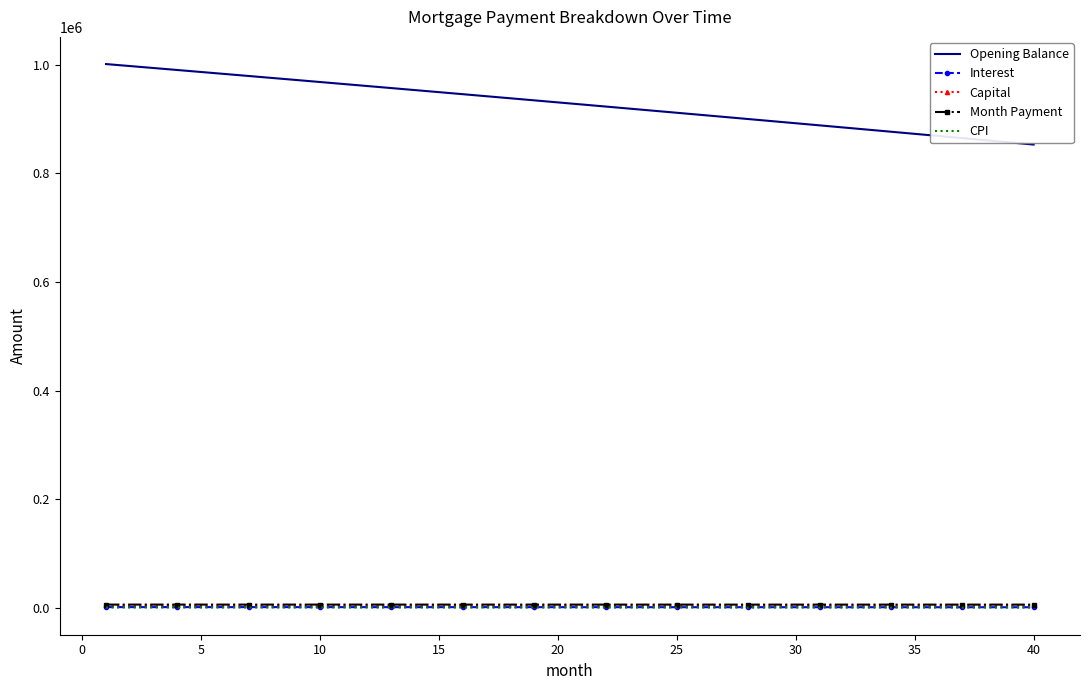

Which series has the largest total across all categories?

Opening Balance